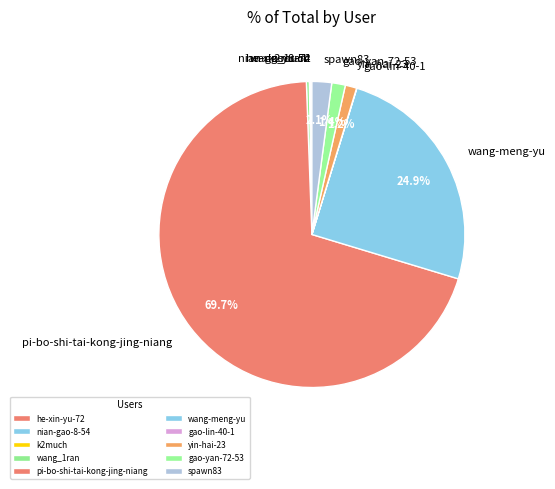

Which has a higher value, wang_1ran or spawn83?

spawn83